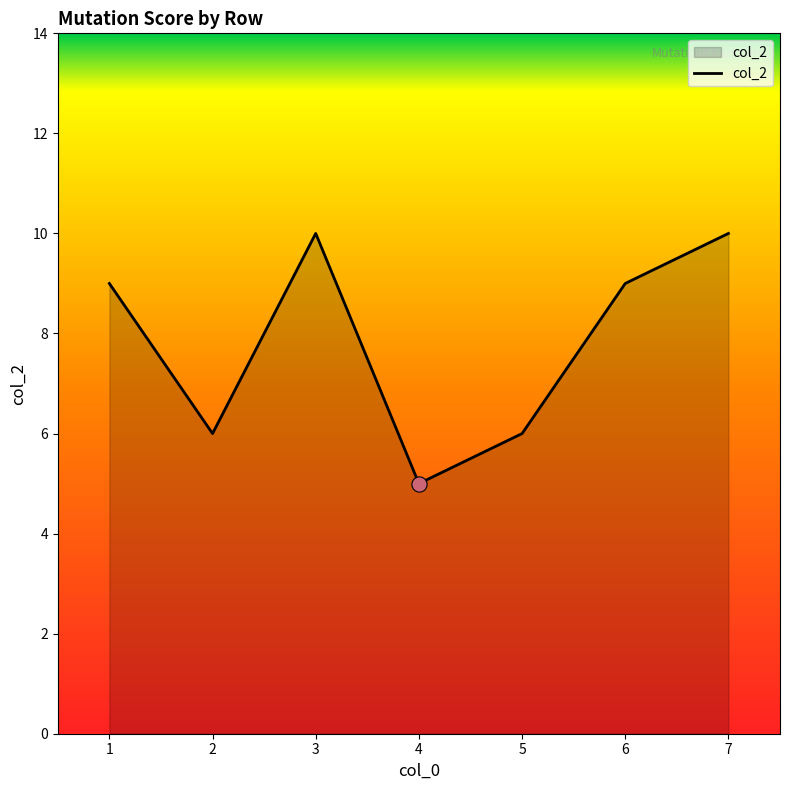

Between 2 and 1, which is larger?

1